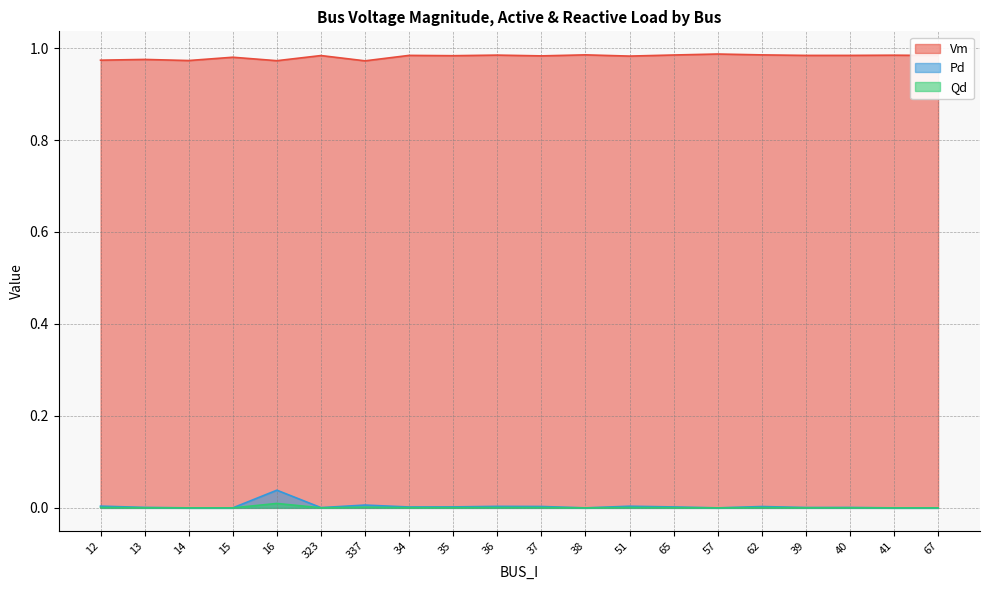

What position from the right is 34?

13